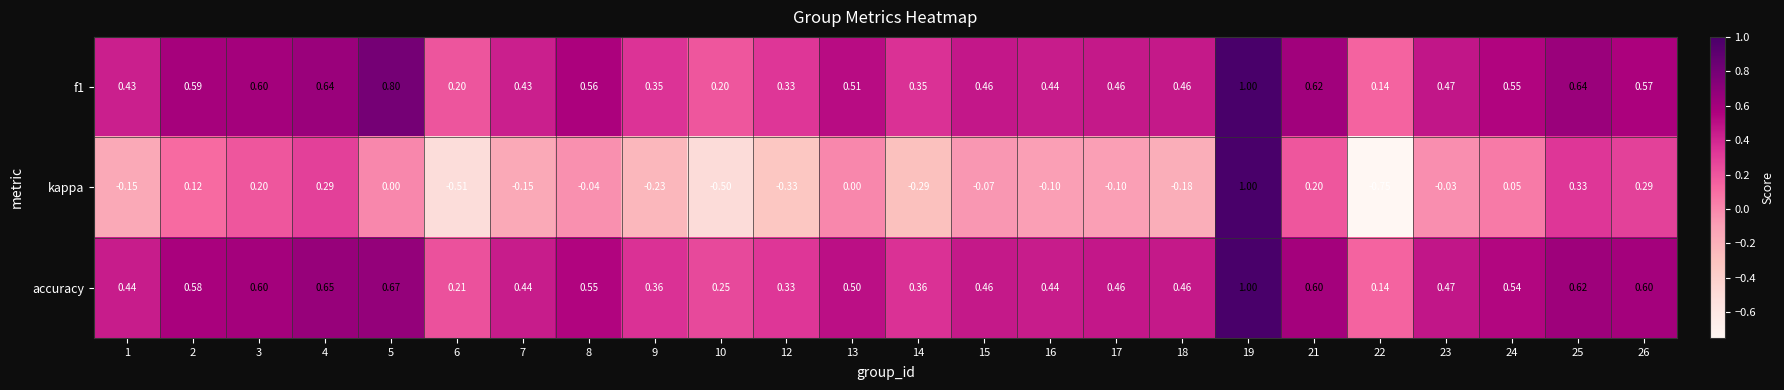

Between 2 and 18, which series saw the biggest shift?

kappa